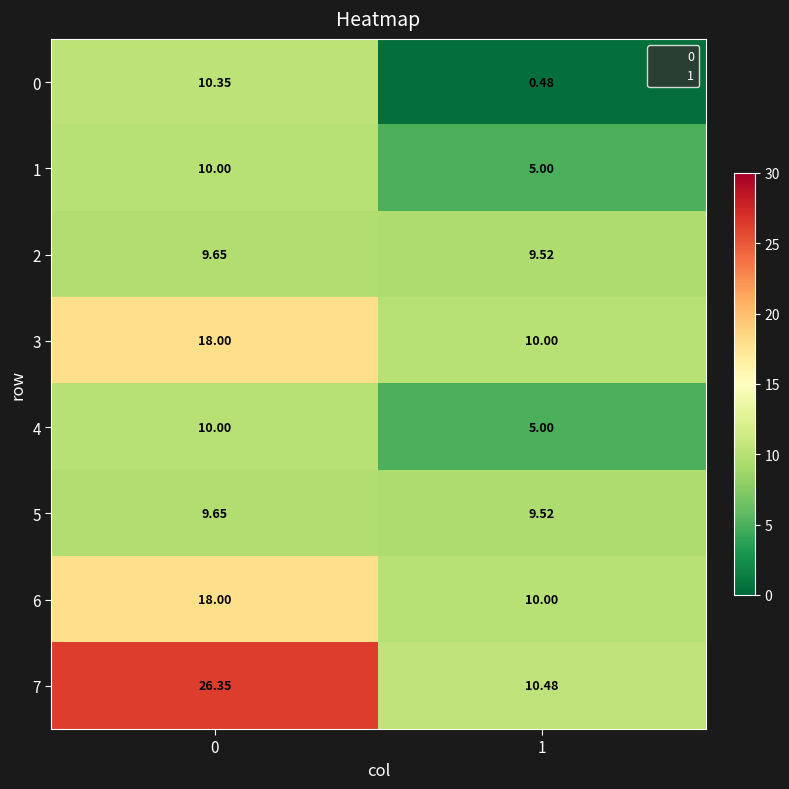

Is the value of 3 at 0 greater than the value of 7 at 0?

No